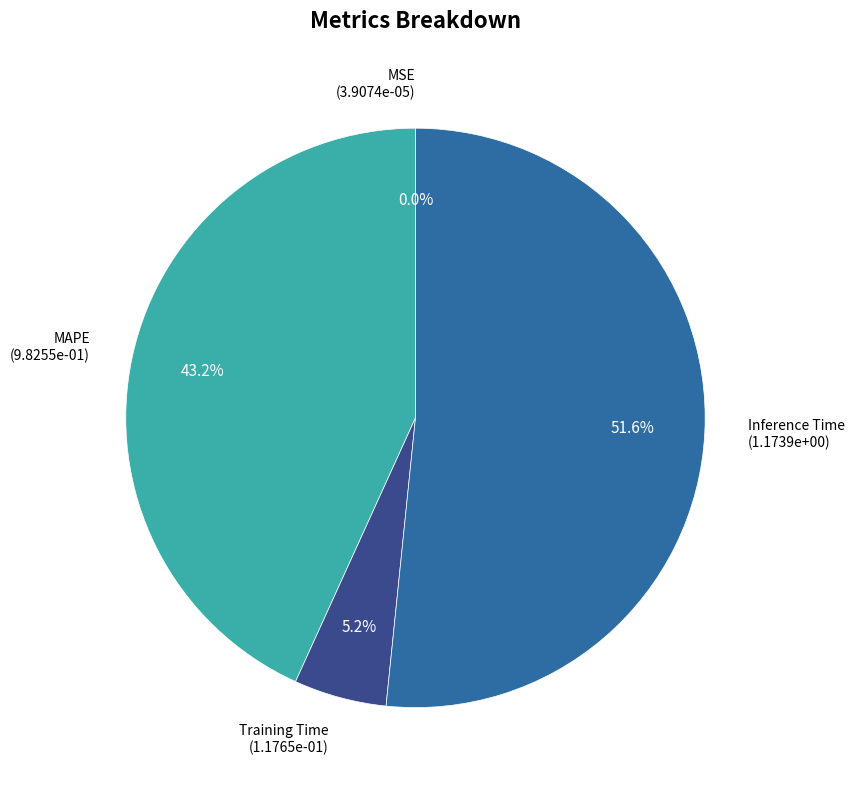

Is there any slice that represents more than half of the pie?

Yes